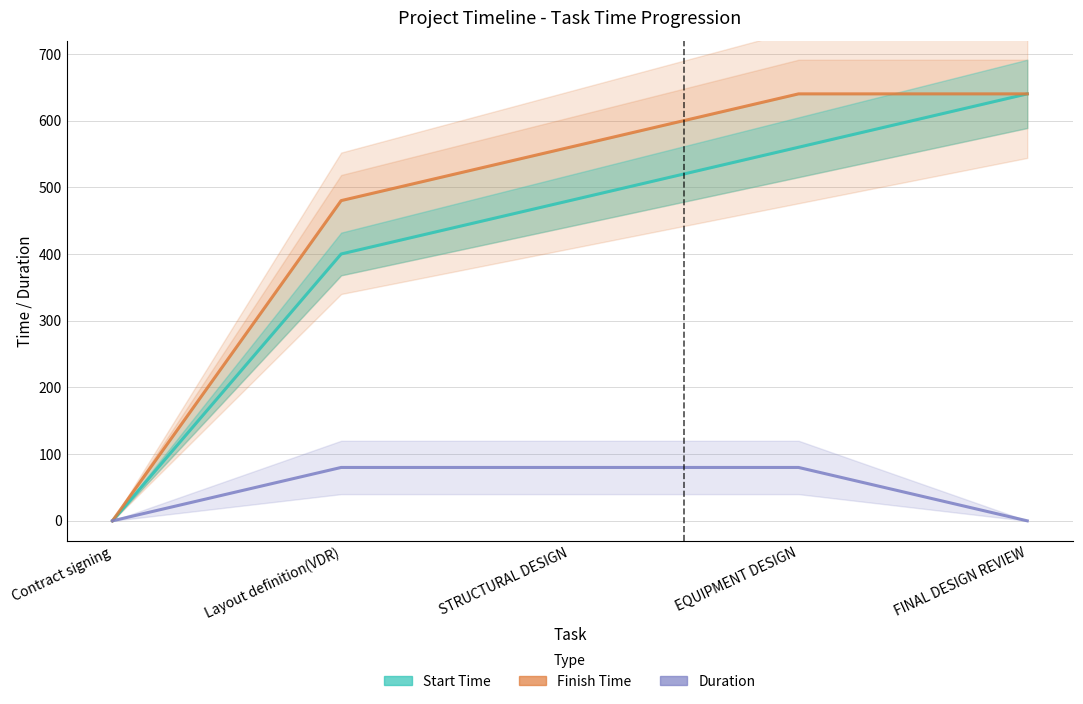

What is the spread (max minus min) of values at FINAL DESIGN REVIEW?

640